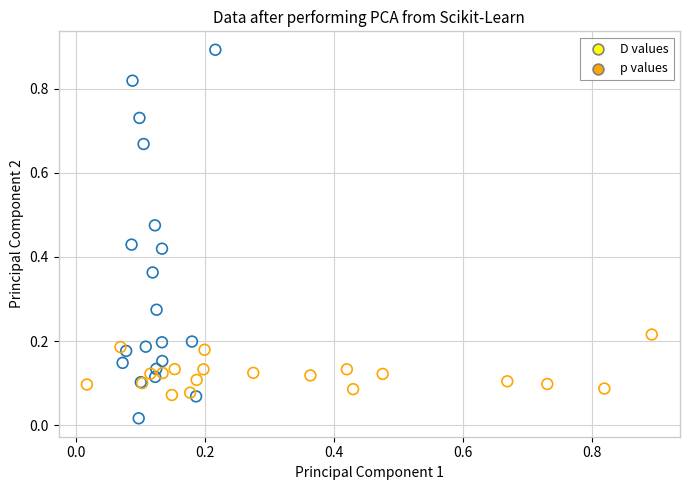

Which series reaches the minimum Y coordinate?

D values